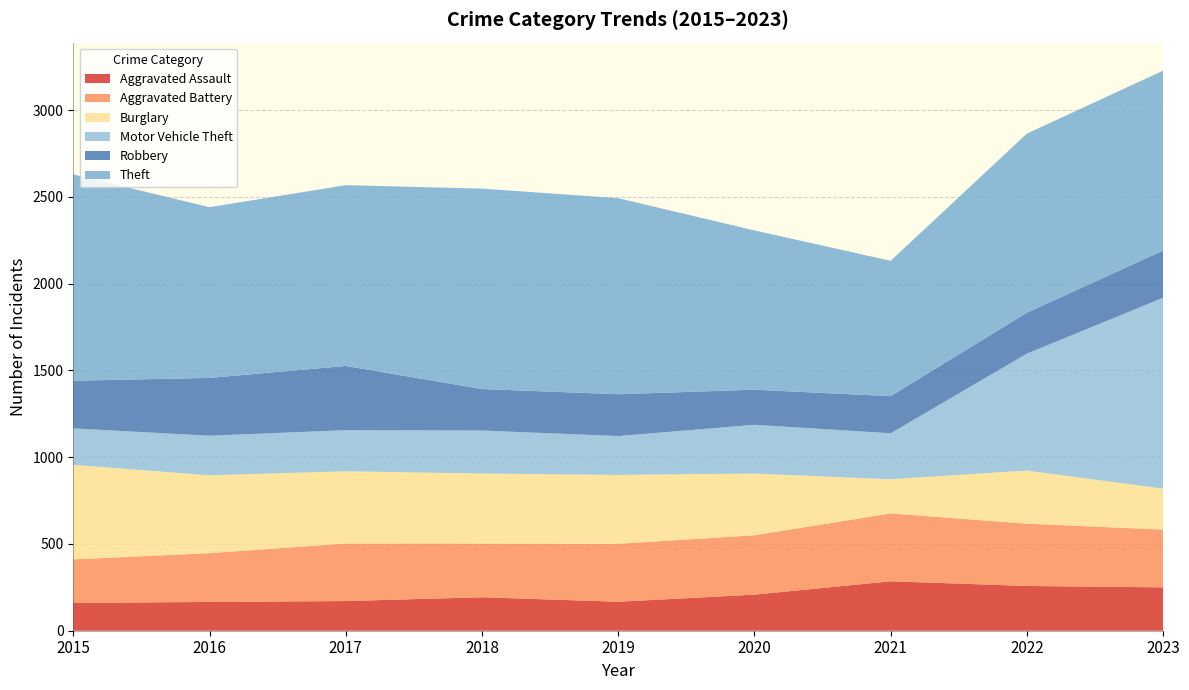

Reading left to right, extract all data points from this chart.

Aggravated Assault: 160	166	171	193	167	208	285	258	250
Aggravated Battery: 251	281	332	309	334	342	391	359	333
Burglary: 545	449	416	404	397	356	197	306	236
Motor Vehicle Theft: 210	228	237	248	224	281	265	674	1100
Robbery: 275	333	370	239	241	202	214	236	272
Theft: 1189	984	1042	1155	1130	918	780	1032	1037